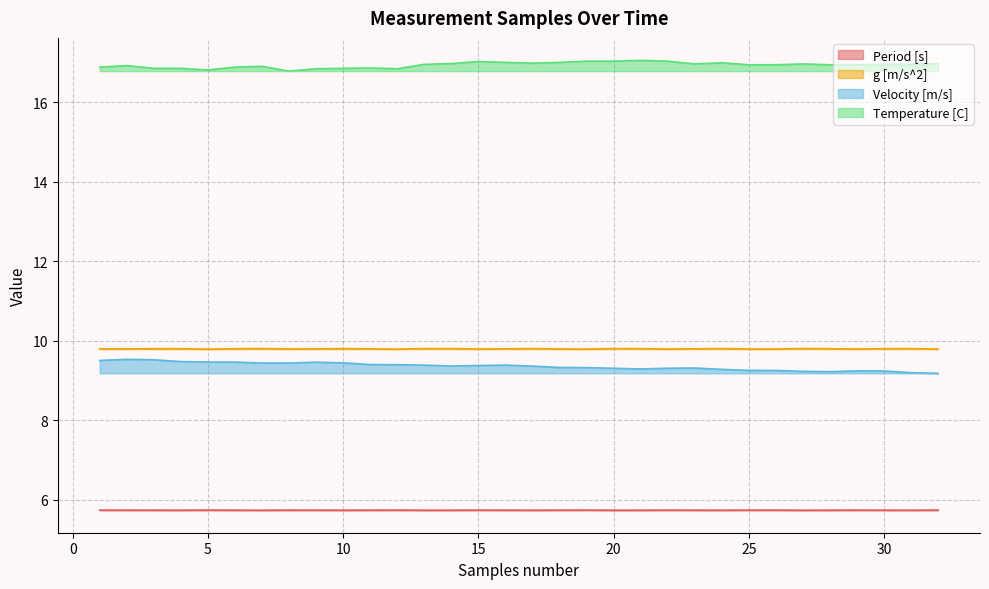

Which series has the largest range (max minus min)?

Velocity [m/s]